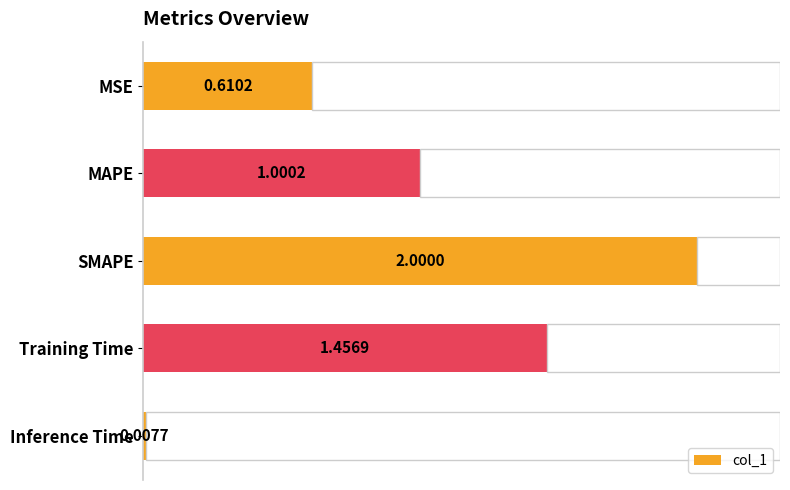

What is the average value?

1.0